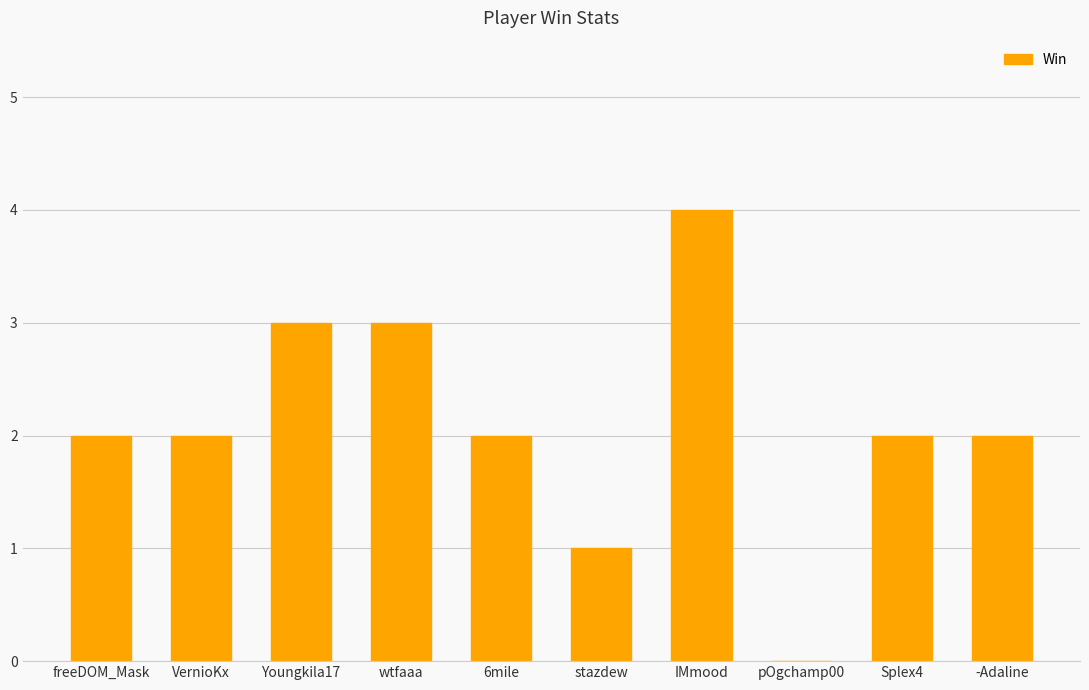

What is the change in value from stazdew to IMmood?

+3